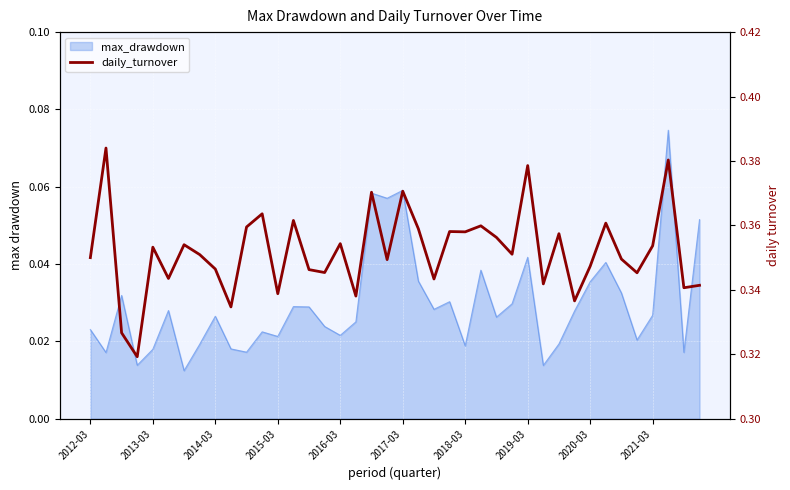

How many lines are shown in the chart?

1